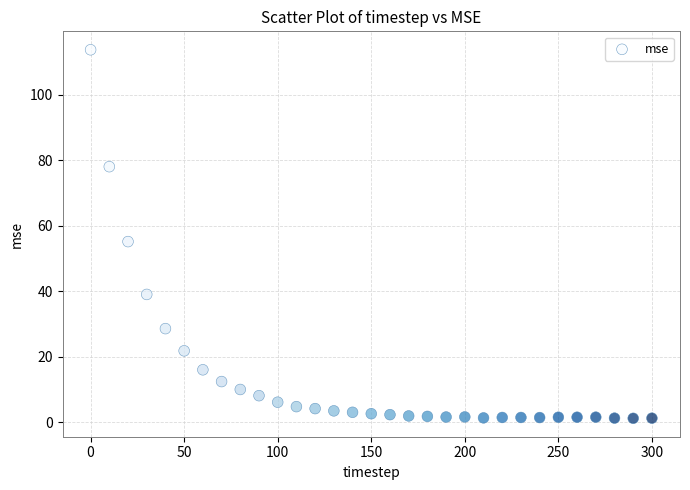

What Y value in the scatter plot is closest to 57?

55.2